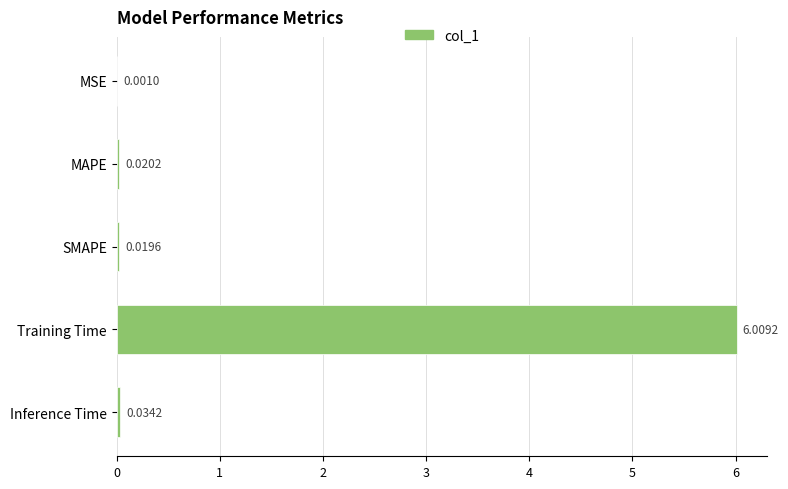

What is the sum of all values?

6.1